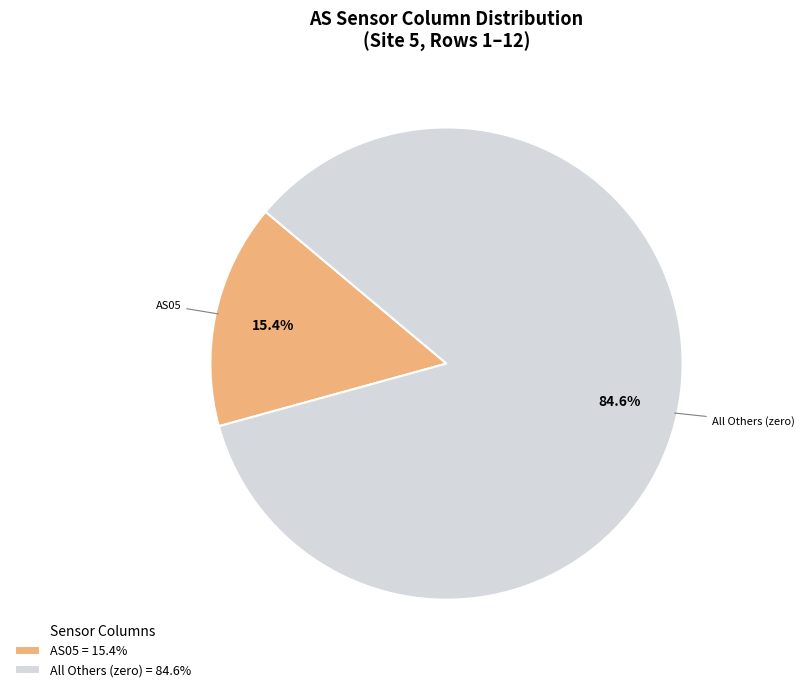

What portion of the pie excludes AS05 = 15.4%?

84.6%